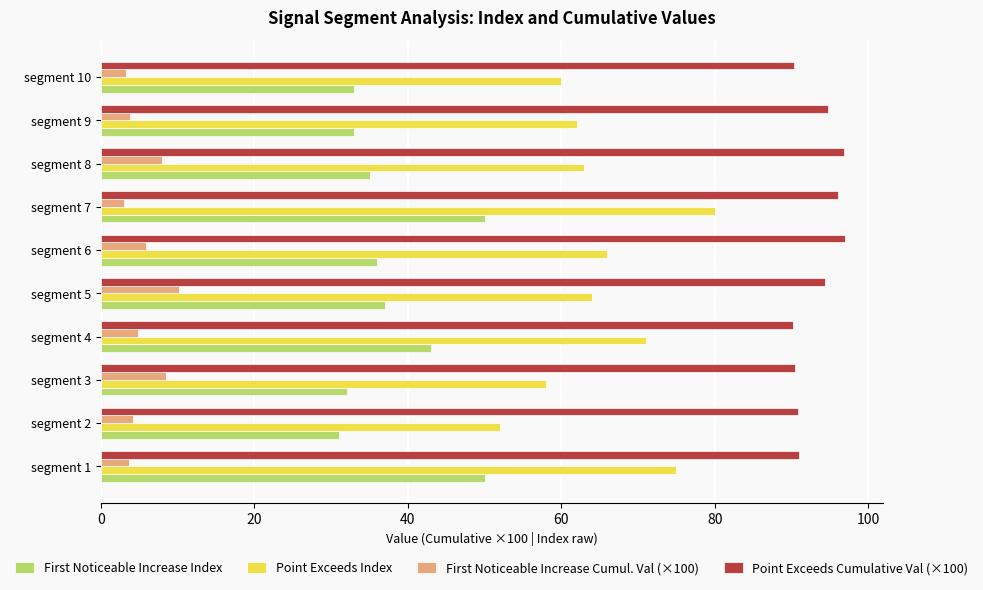

What is the difference between the second highest and minimum values in the First Noticeable Increase Index series?

19.0